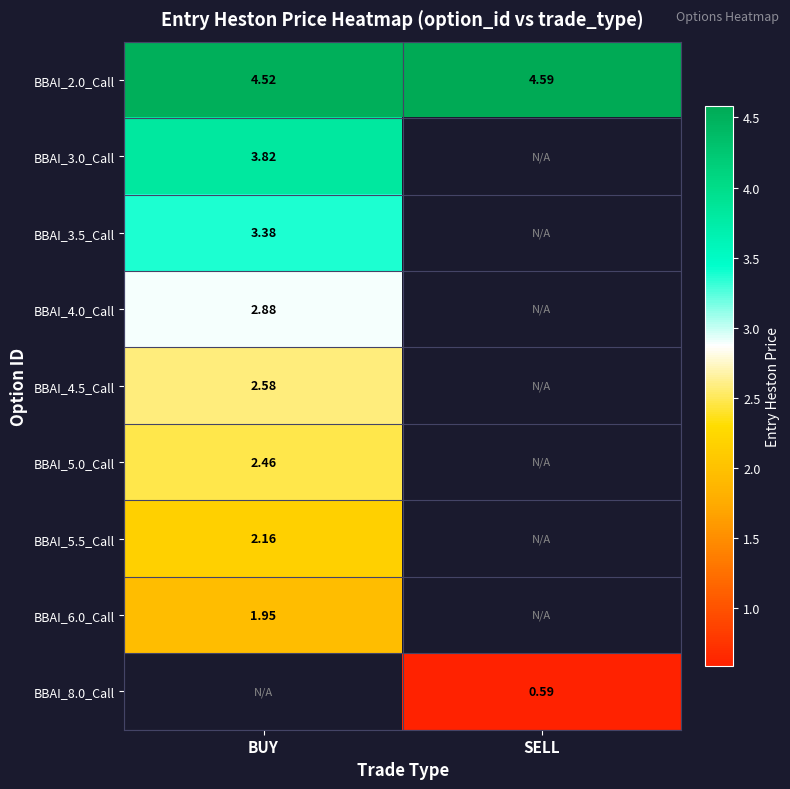

What is the minimum value shown in the chart?

0.6